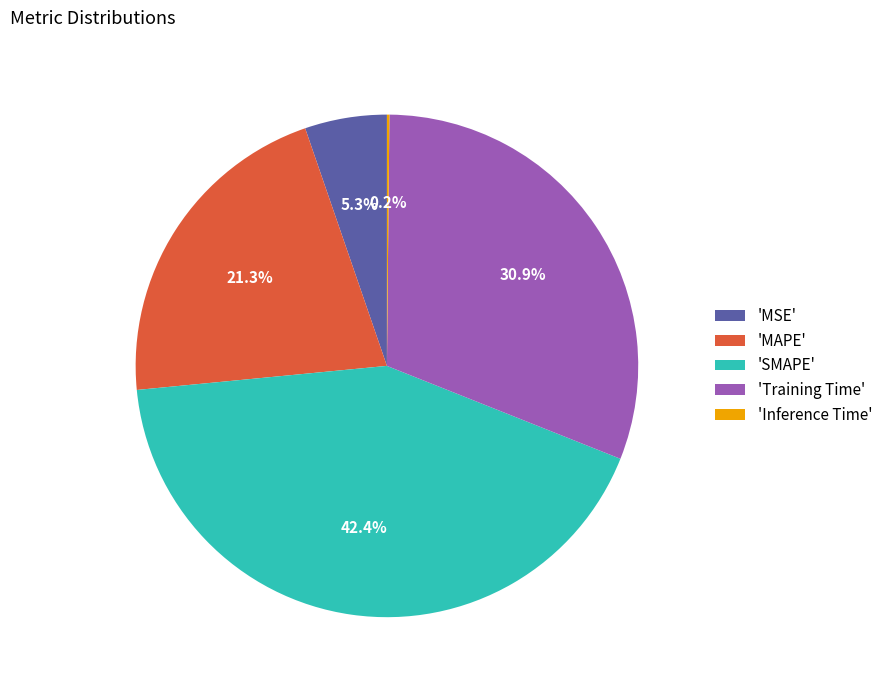

What is the largest slice in the pie chart?

'SMAPE'